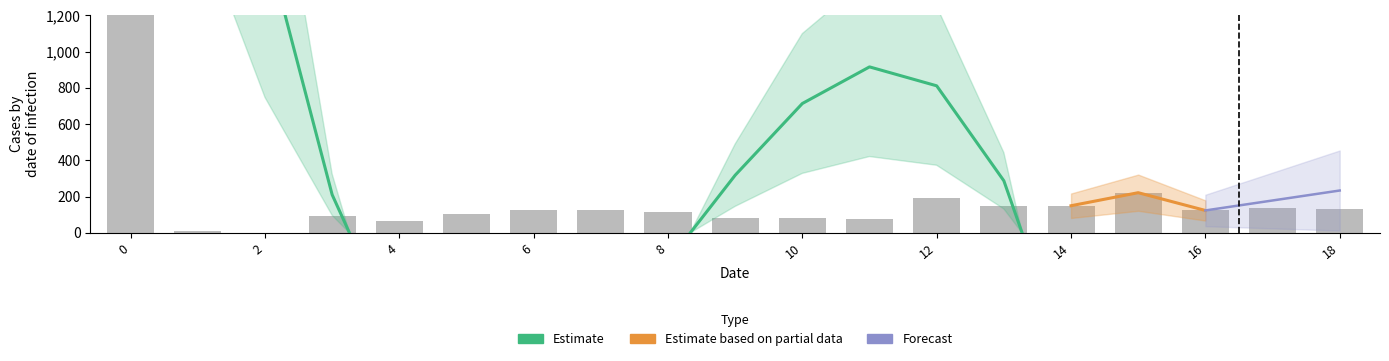

How many bars are there in total?

19